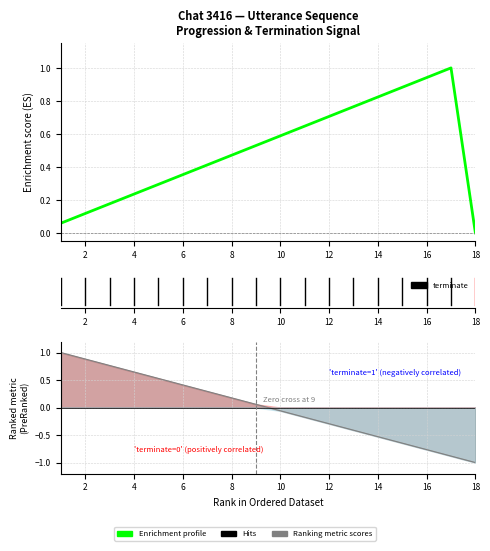

How many data points are above 0?

17